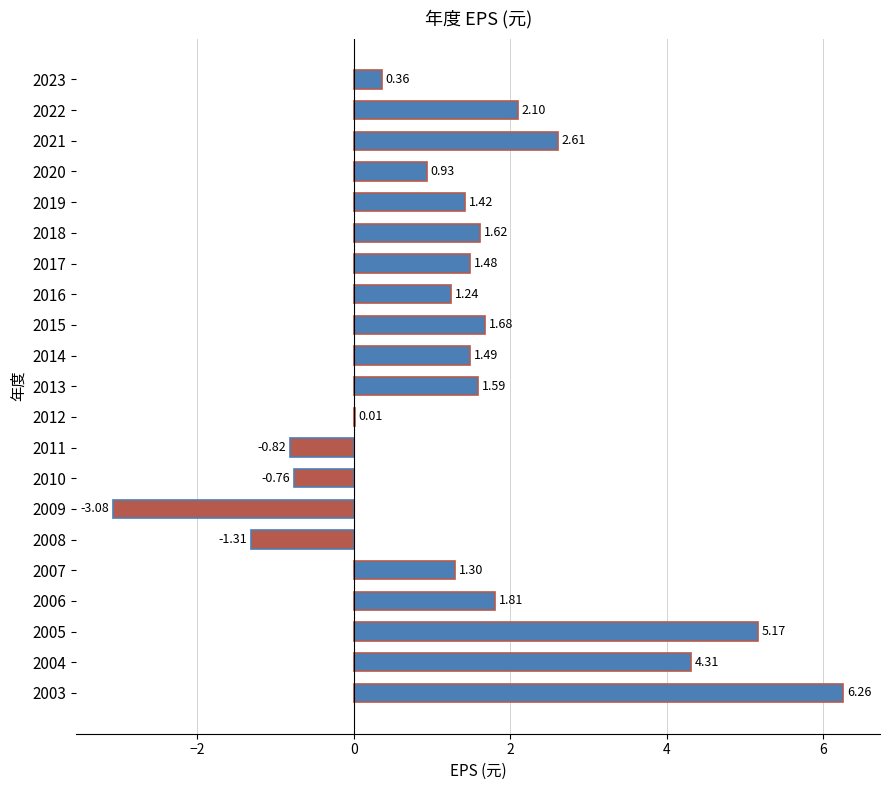

Count the number of values greater than 1.

14